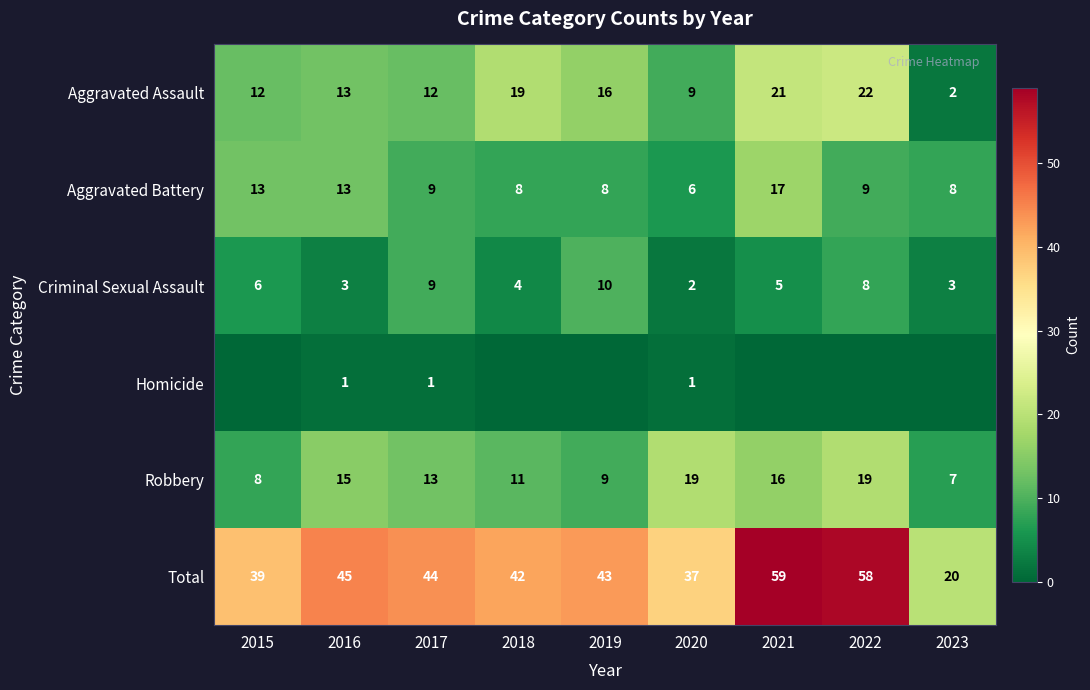

How many values in the Aggravated Assault series are below 13?

4